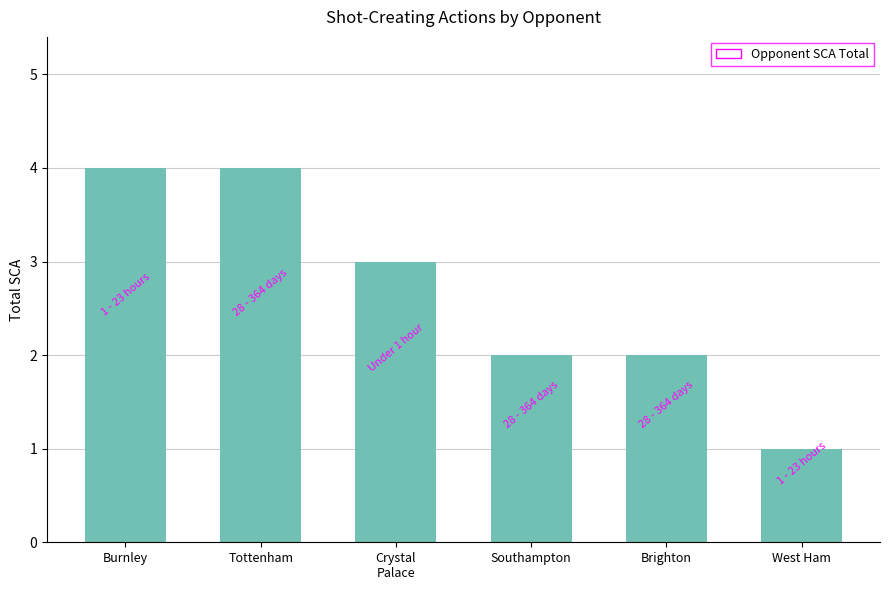

What is the greatest value displayed?

4